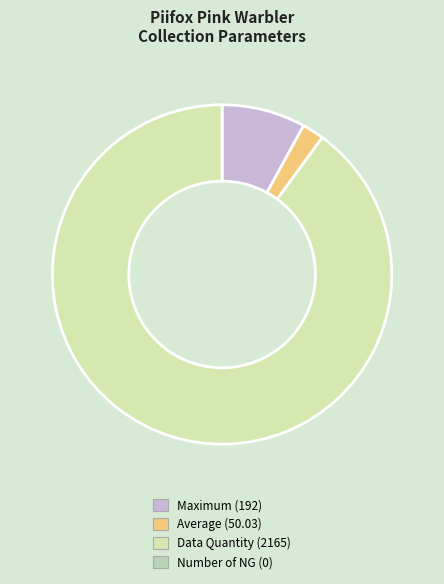

Does any single category account for the majority?

Yes